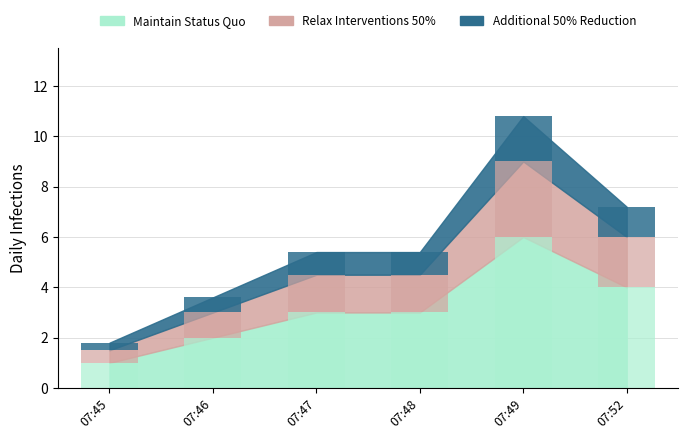

Reading left to right, list all the values displayed in this chart.

Maintain Status Quo: 1.0	2.0	3.0	3.0	6.0	4.0
Relax Interventions 50%: 0.5	1.0	1.5	1.5	3.0	2.0
Additional 50% Reduction: 0.3	0.6	0.9	0.9	1.8	1.2